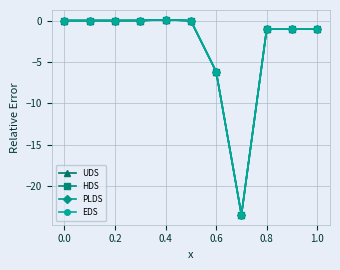

True or false: HDS and PLDS intersect in this chart.

False